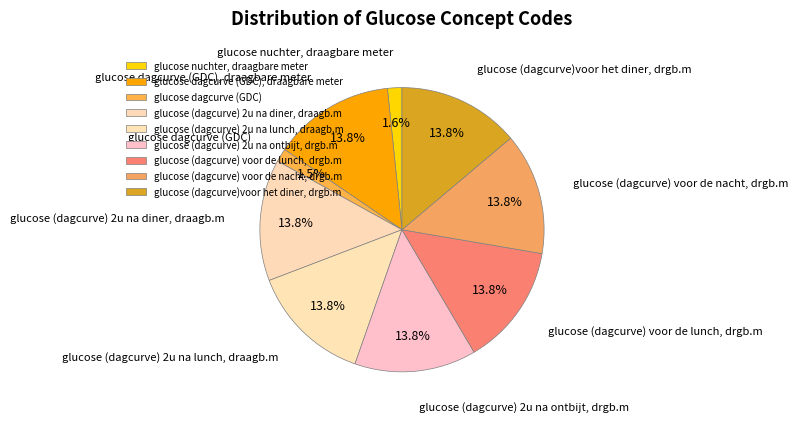

Is glucose (dagcurve)voor het diner, drgb.m the majority of the pie?

No